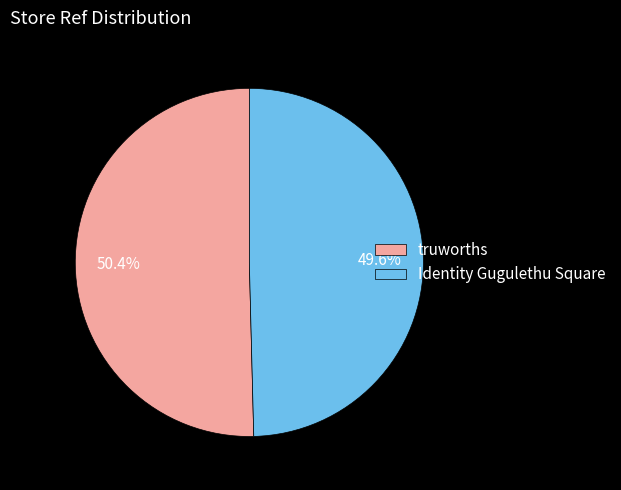

How many segments does this pie chart have?

2